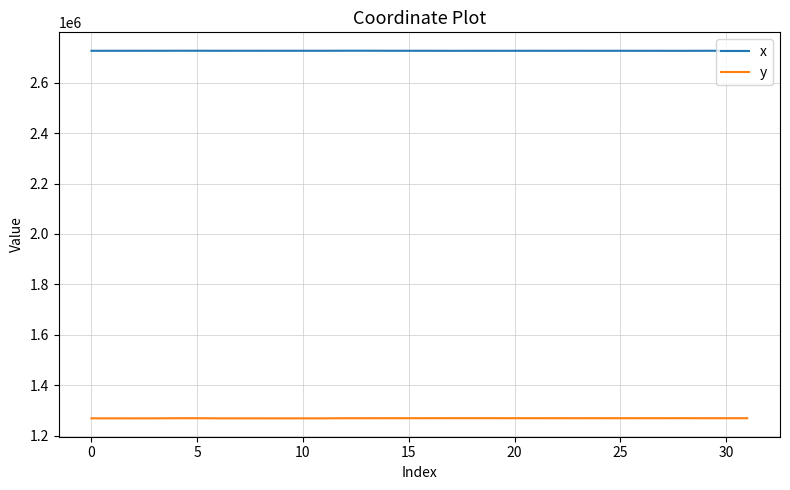

Which series has the largest total across all categories?

x